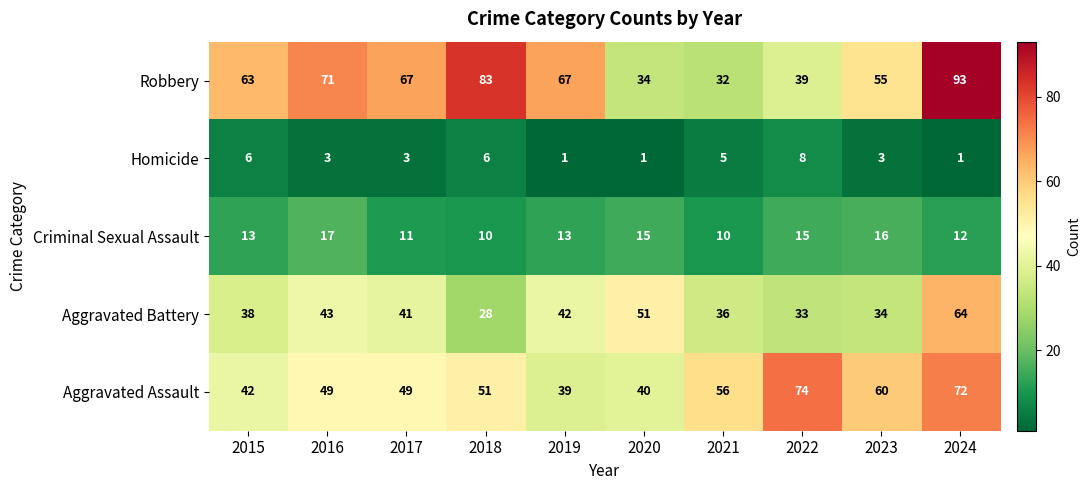

Count the number of categories in the chart.

10